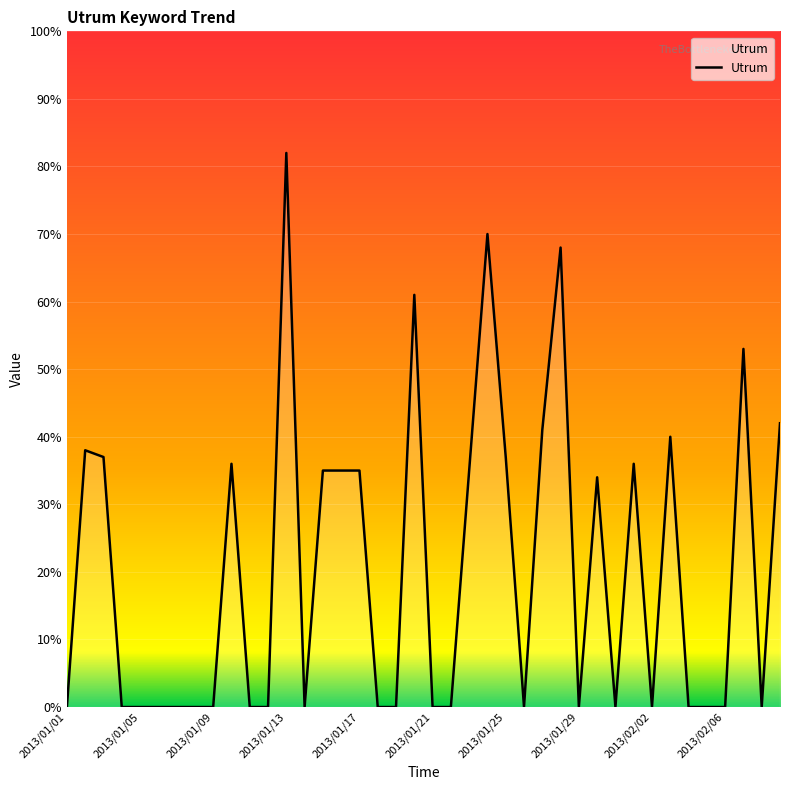

What is the difference between the maximum and minimum values?

82